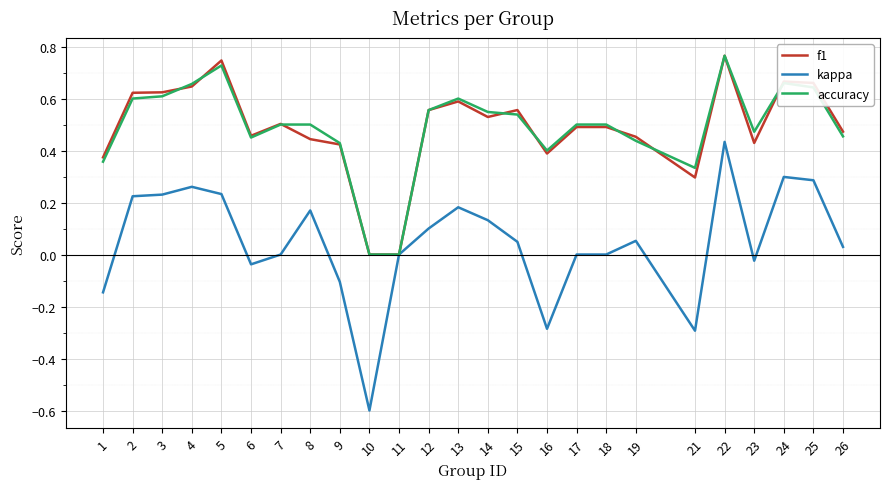

Between 15 and 16, which series saw the biggest shift?

kappa